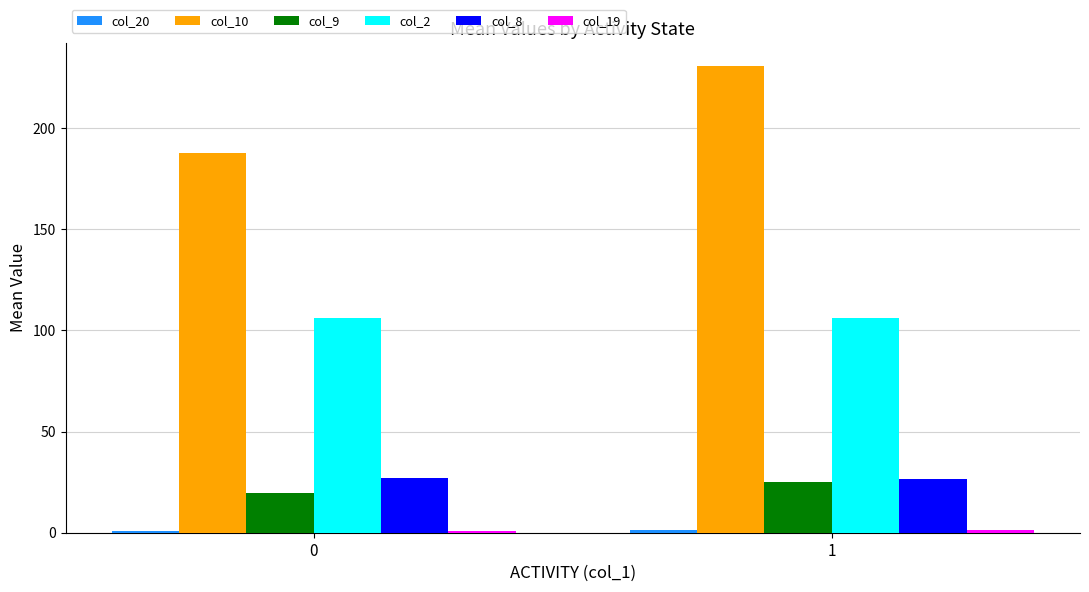

How many bars are there in total?

12